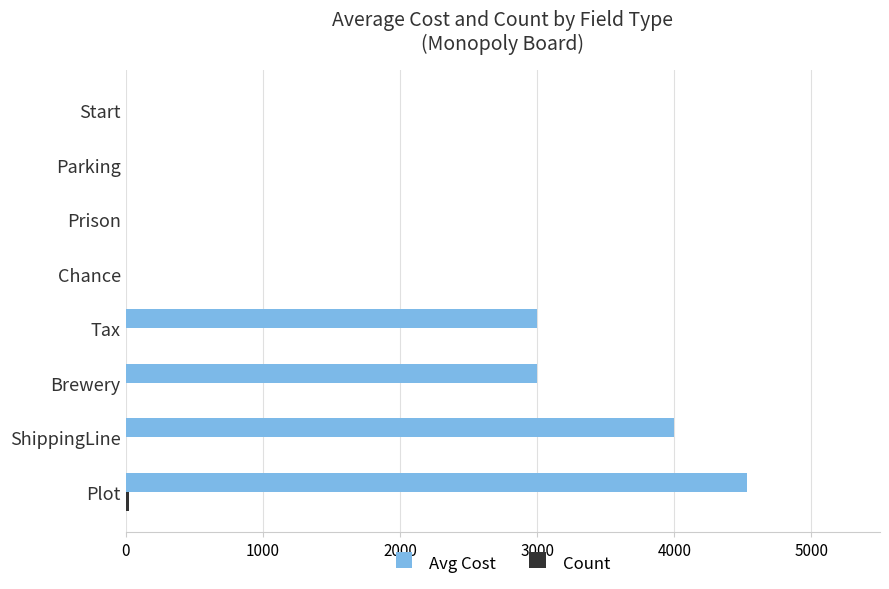

What is the average value of the Avg Cost series?

1816